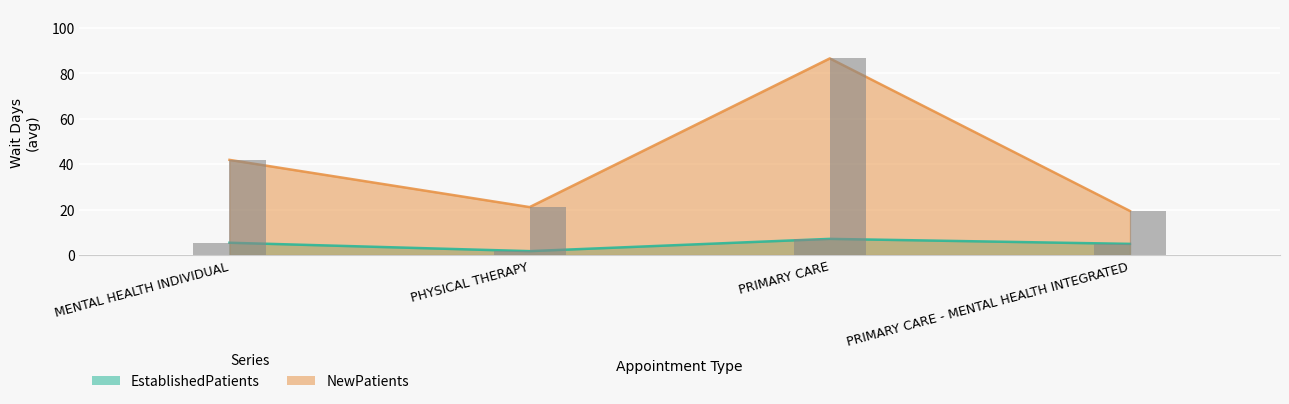

What is the difference between the maximum and minimum values in the EstablishedPatients series?

5.4